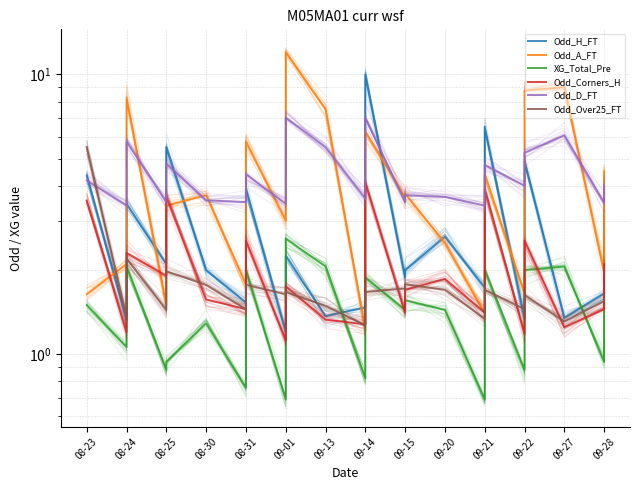

How many times do Odd_Over25_FT and Odd_H_FT cross each other?

7